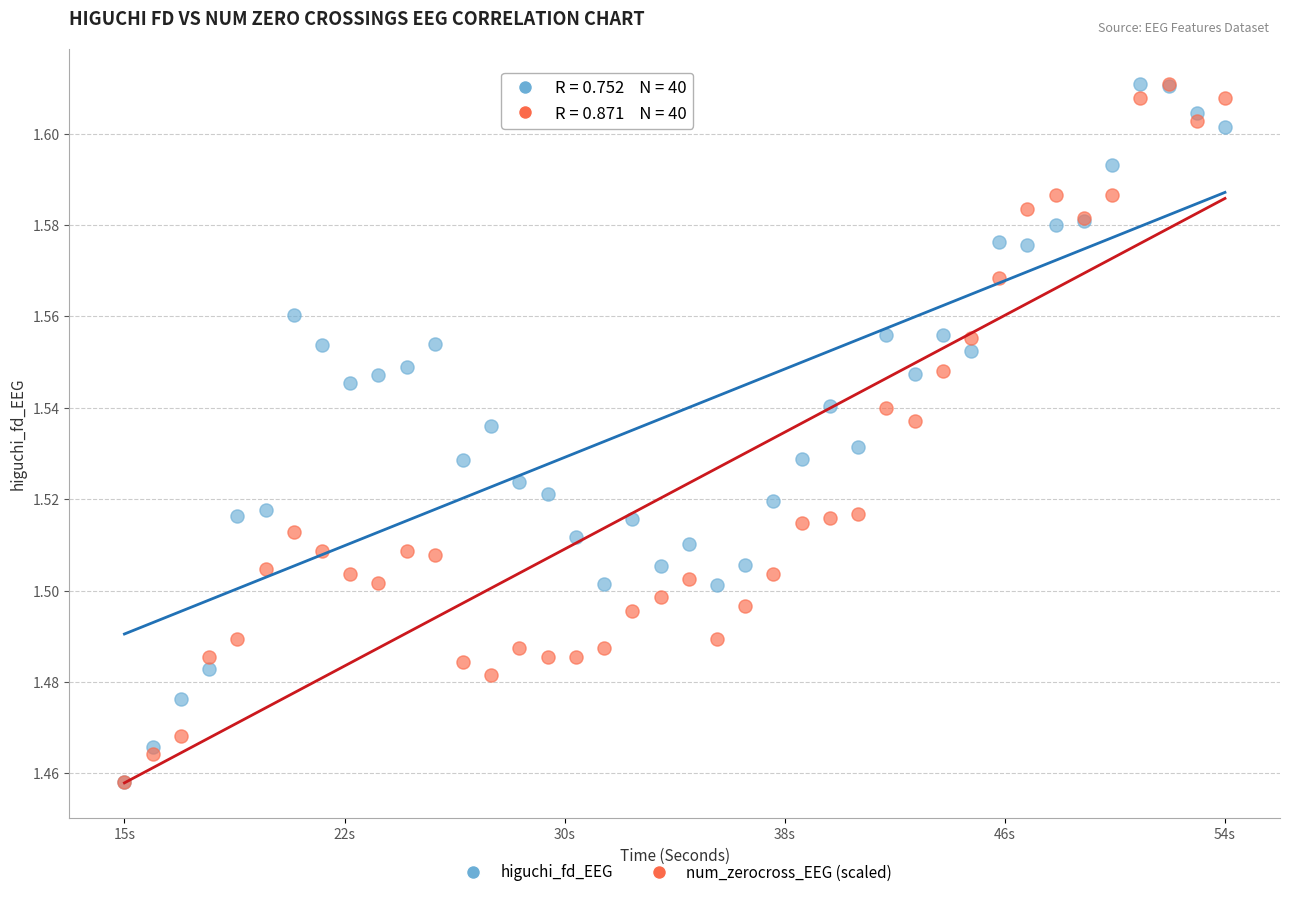

What are all the series names shown in the legend?

higuchi_fd_EEG, num_zerocross_EEG (scaled)